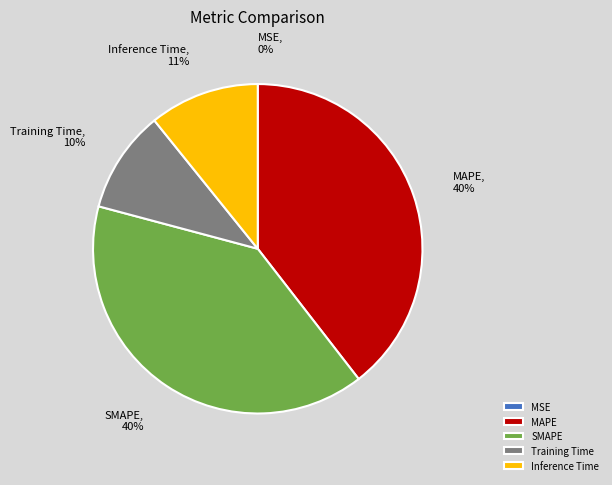

What percentage is the MAPE slice, to the nearest percent?

40%